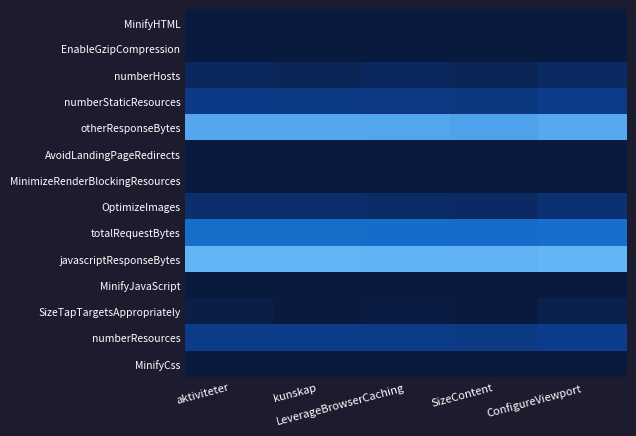

Reading right to left, what are all the values shown in this chart?

MinifyHTML: ConfigureViewport=0.0	SizeContent=0.0	LeverageBrowserCaching=0.0	kunskap=0.0	aktiviteter=0.0
EnableGzipCompression: ConfigureViewport=0.0	SizeContent=0.0	LeverageBrowserCaching=0.0	kunskap=0.0	aktiviteter=0.0
numberHosts: ConfigureViewport=1.6	SizeContent=1.1	LeverageBrowserCaching=1.4	kunskap=1.1	aktiviteter=1.4
numberStaticResources: ConfigureViewport=3.3	SizeContent=2.9	LeverageBrowserCaching=3.0	kunskap=3.1	aktiviteter=3.2
otherResponseBytes: ConfigureViewport=12.2	SizeContent=11.7	LeverageBrowserCaching=12.0	kunskap=12.1	aktiviteter=12.1
AvoidLandingPageRedirects: ConfigureViewport=0.0	SizeContent=0.0	LeverageBrowserCaching=0.0	kunskap=0.0	aktiviteter=0.0
MinimizeRenderBlockingResources: ConfigureViewport=0.0	SizeContent=0.0	LeverageBrowserCaching=0.0	kunskap=0.0	aktiviteter=0.0
OptimizeImages: ConfigureViewport=2.3	SizeContent=1.6	LeverageBrowserCaching=1.9	kunskap=2.1	aktiviteter=2.1
totalRequestBytes: ConfigureViewport=8.0	SizeContent=7.8	LeverageBrowserCaching=7.9	kunskap=7.9	aktiviteter=8.0
javascriptResponseBytes: ConfigureViewport=13.0	SizeContent=12.8	LeverageBrowserCaching=12.8	kunskap=12.9	aktiviteter=12.9
MinifyJavaScript: ConfigureViewport=0.0	SizeContent=0.0	LeverageBrowserCaching=0.0	kunskap=0.0	aktiviteter=0.0
SizeTapTargetsAppropriately: ConfigureViewport=0.7	SizeContent=0.0	LeverageBrowserCaching=0.3	kunskap=0.0	aktiviteter=0.5
numberResources: ConfigureViewport=3.4	SizeContent=3.1	LeverageBrowserCaching=3.2	kunskap=3.3	aktiviteter=3.3
MinifyCss: ConfigureViewport=0.0	SizeContent=0.0	LeverageBrowserCaching=0.0	kunskap=0.0	aktiviteter=0.0